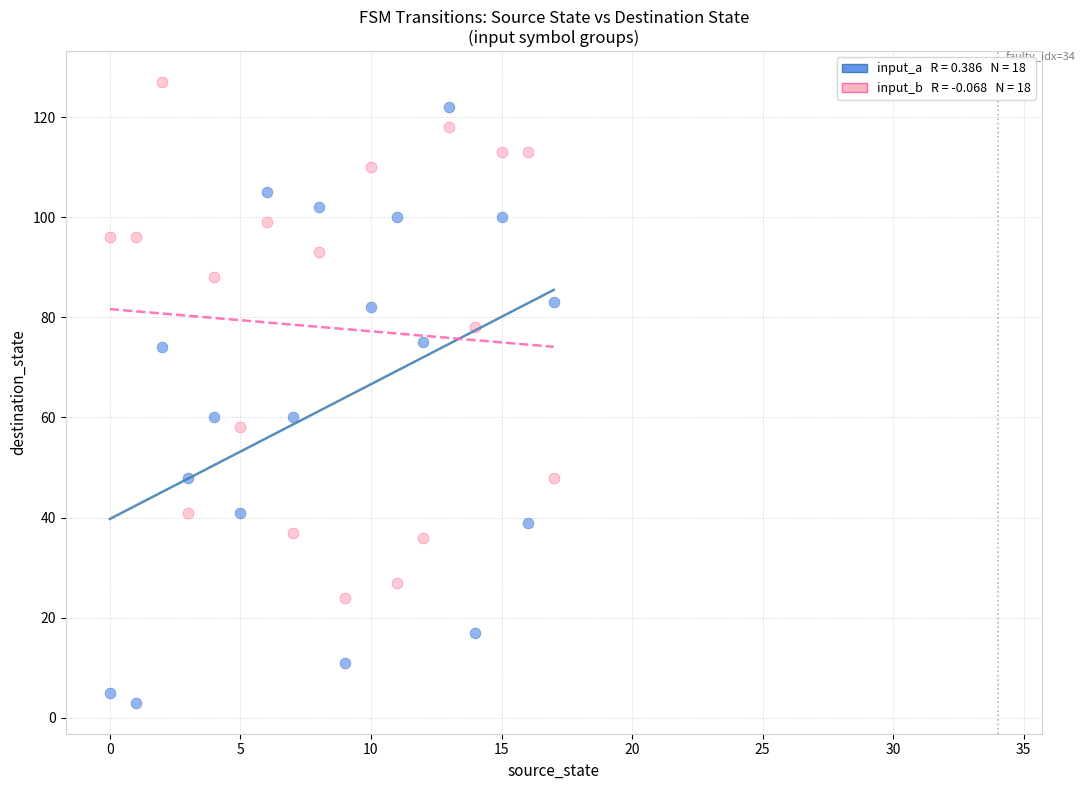

Across all data points, what is the range of Y values (max minus min)?

124